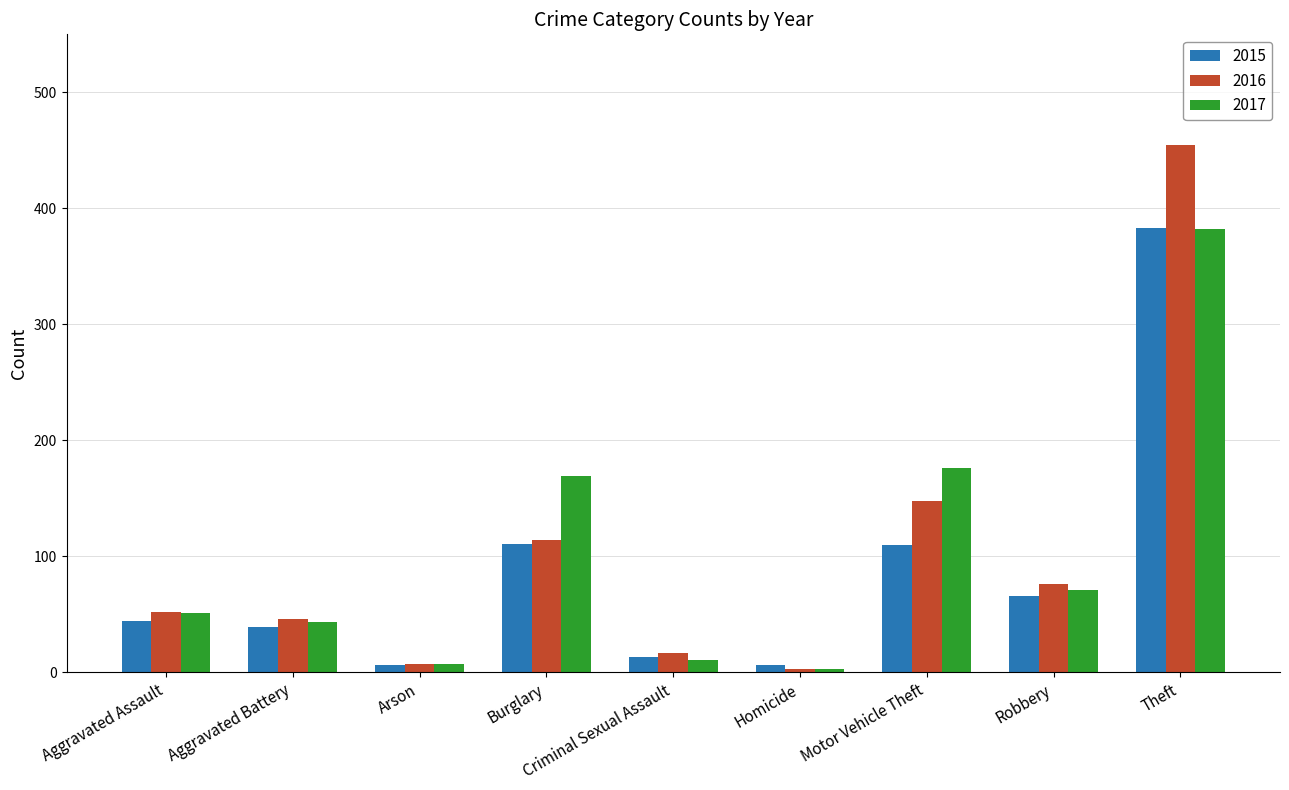

Does the chart contain stacked bars?

No